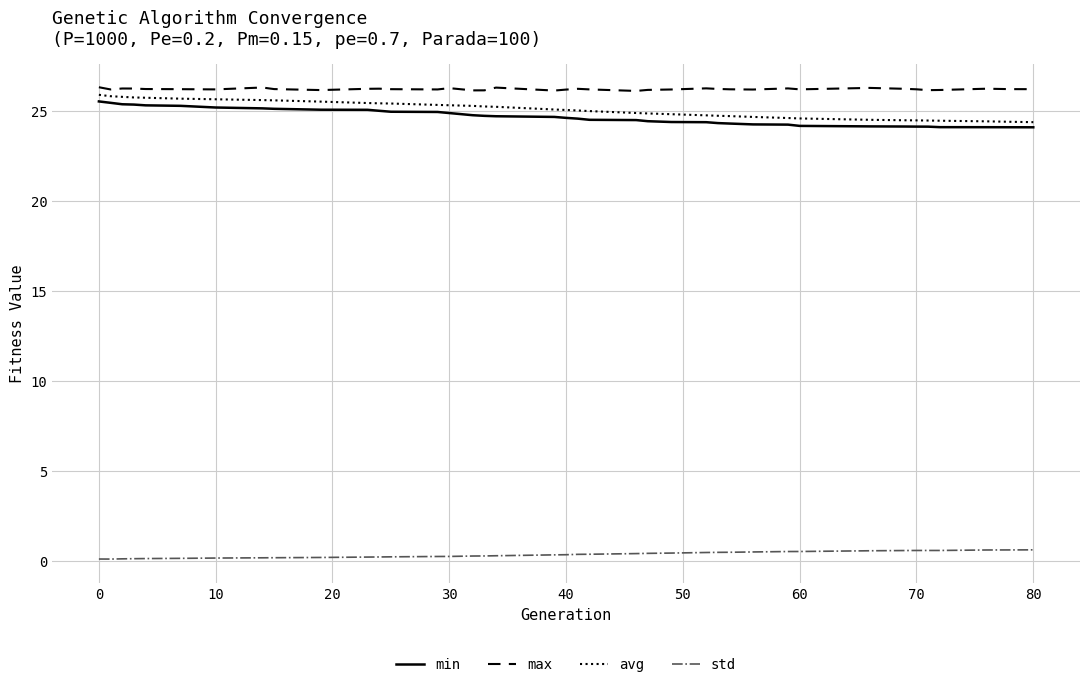

In std, how many points are lower than both neighbors (excluding endpoints)?

2